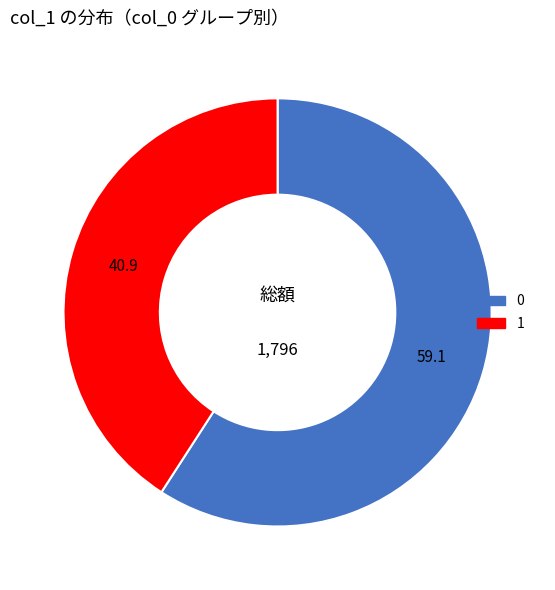

Is there a majority slice in this chart?

Yes